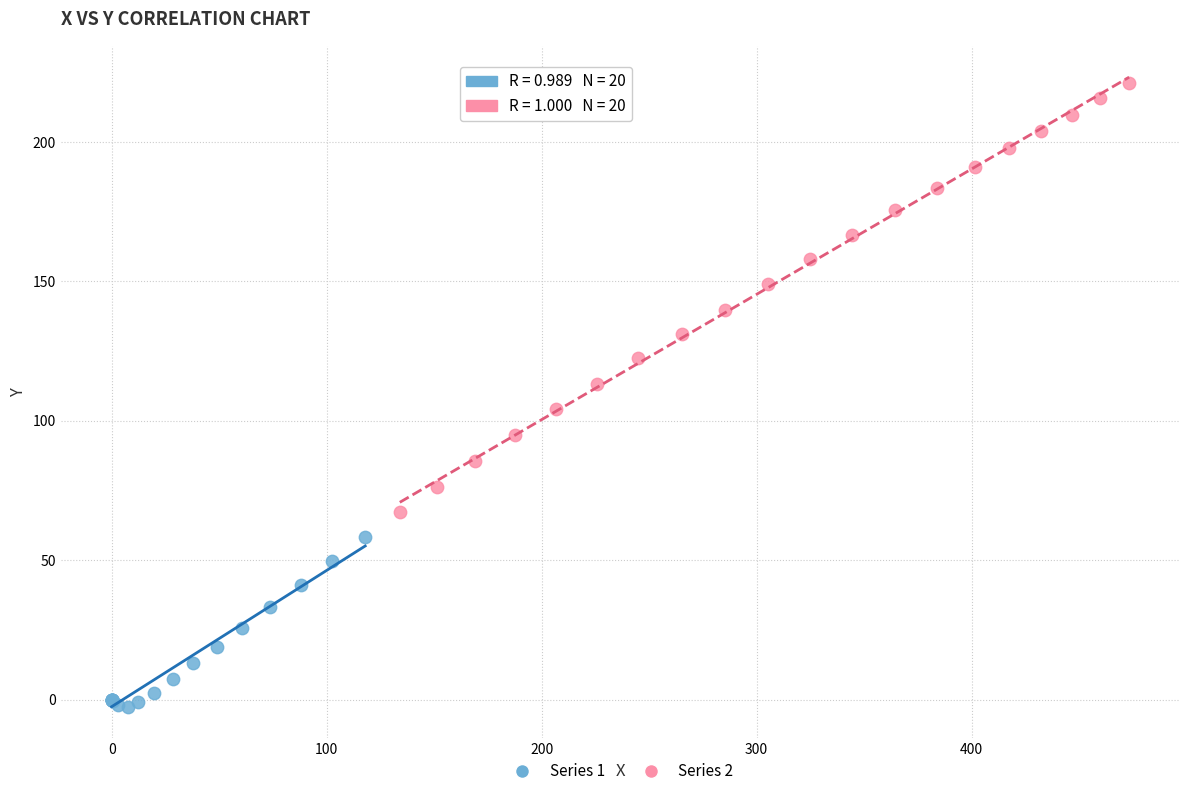

What are all the series names shown in the legend?

Series 1, Series 2